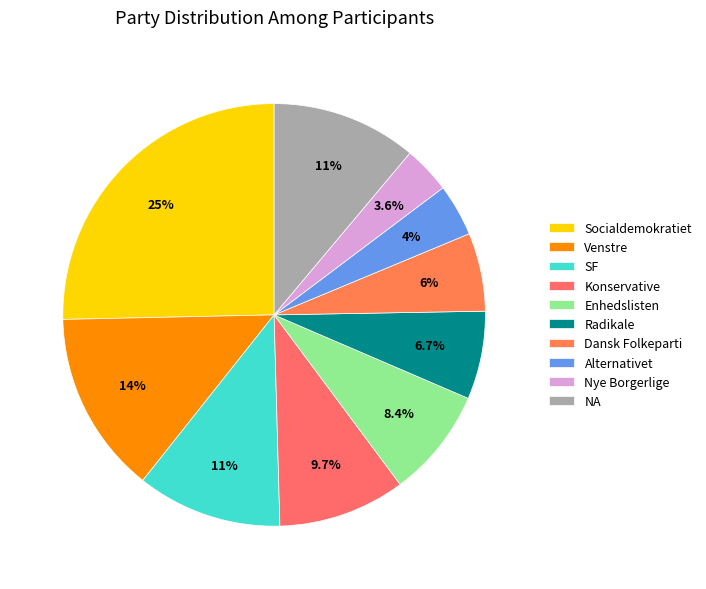

To the nearest percent, what percentage of the pie is Venstre?

14%